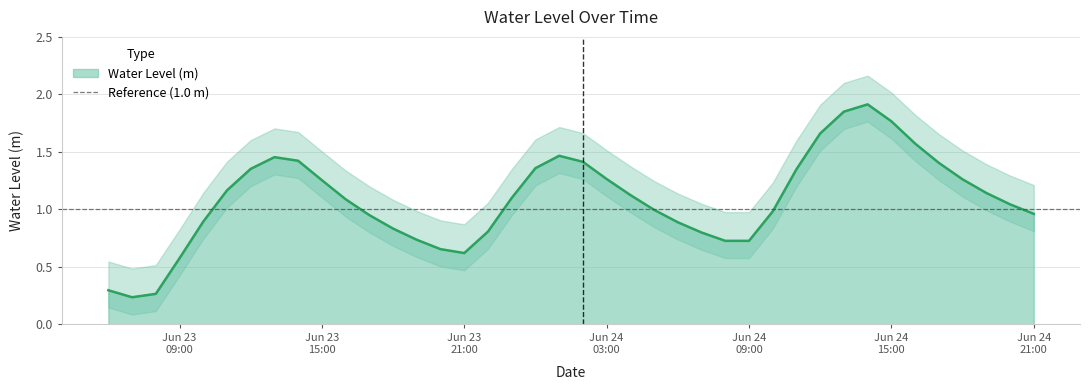

At which category does the chart reach its peak across all series?

2024-06-24 14:00:00